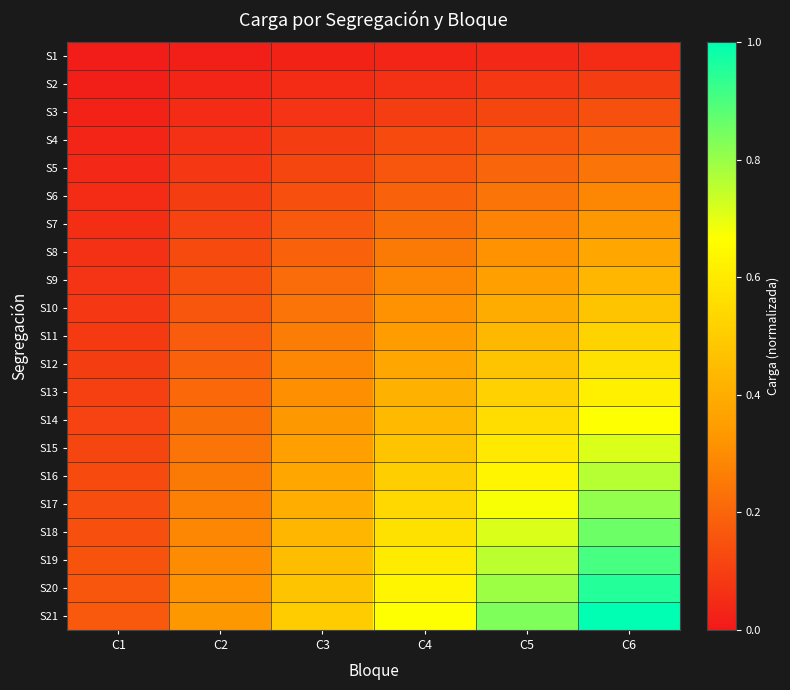

Which has a higher value, C1 or C3?

C3